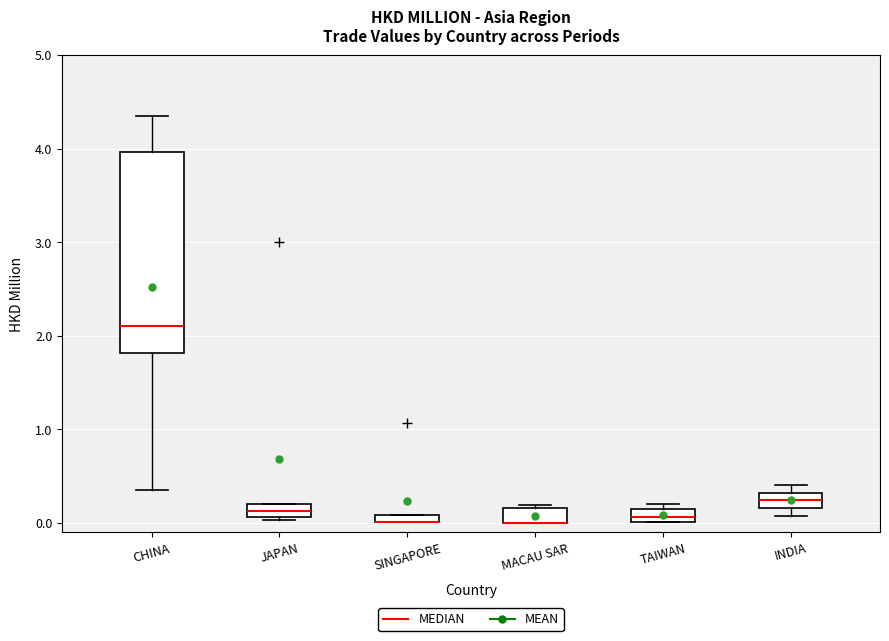

Where is the lower edge of the box for MACAU SAR on the y-axis? The values are not printed on the chart, so give them approximately, as read against the axis.

0.0